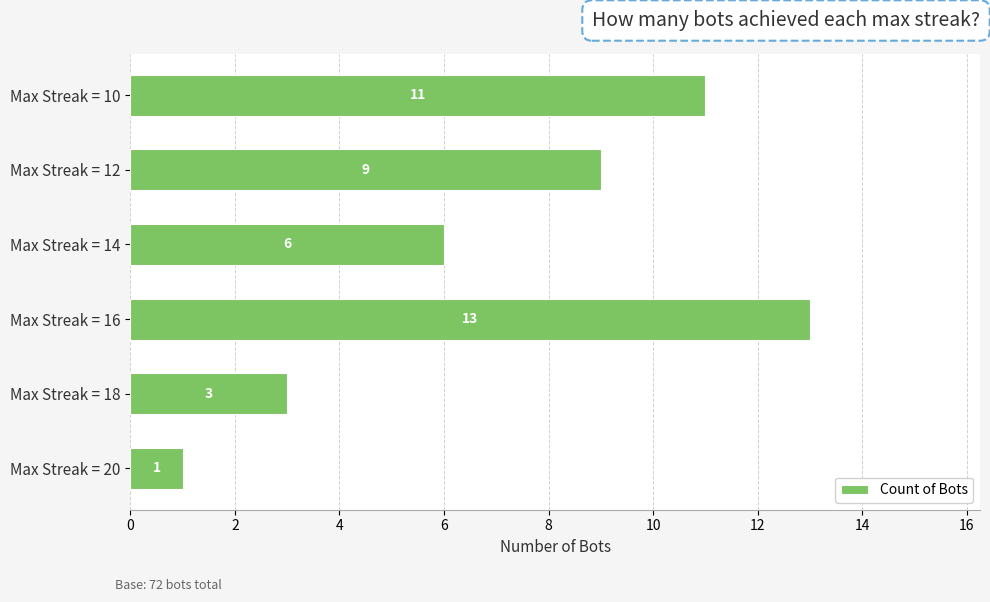

Which category has the highest value across all series?

Max Streak = 16